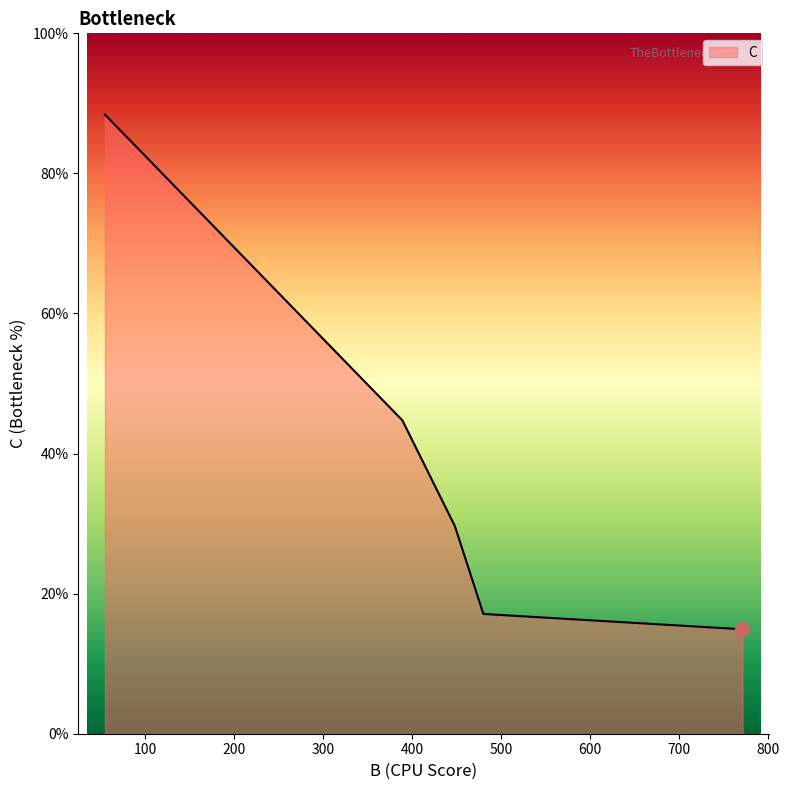

What is the difference between the maximum and minimum values?

73.5